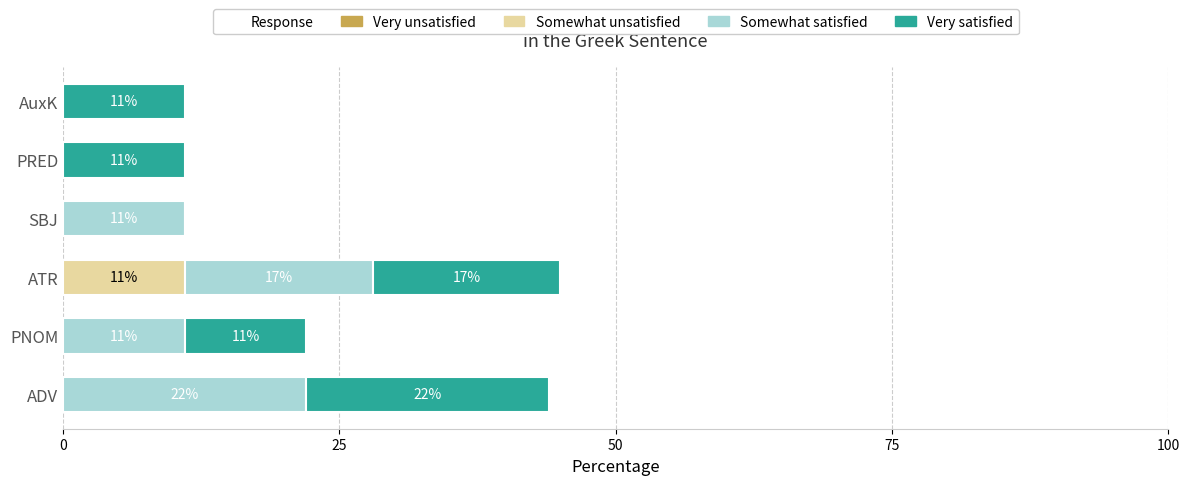

True or false: Somewhat unsatisfied has a value of -6 at ADV.

False